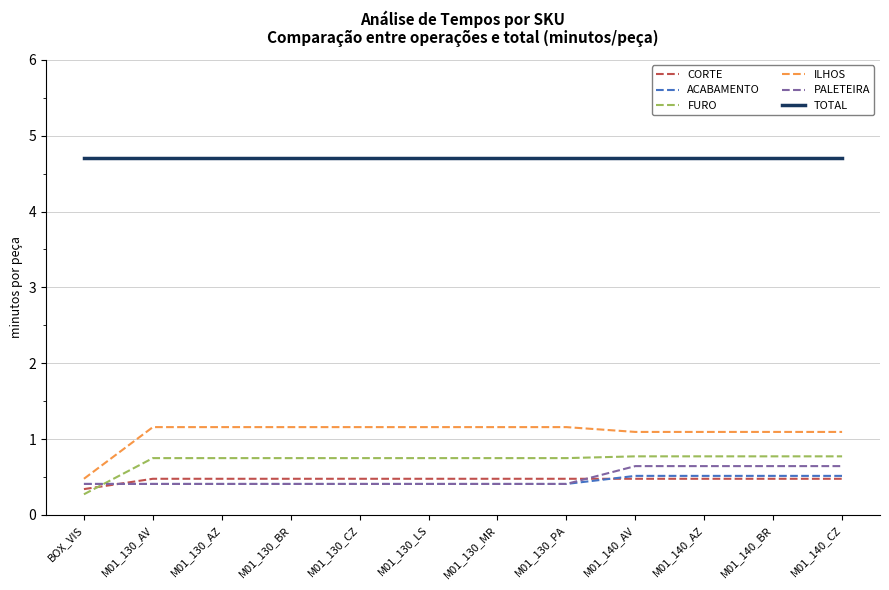

At how many categories does at least one series exceed 0?

12